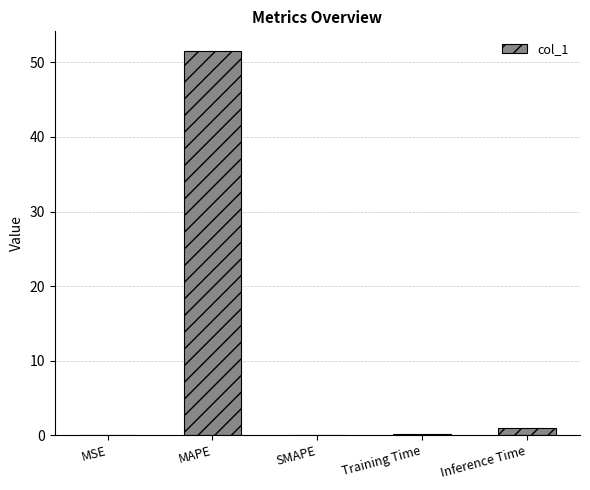

Which label corresponds to the largest value in the chart?

MAPE